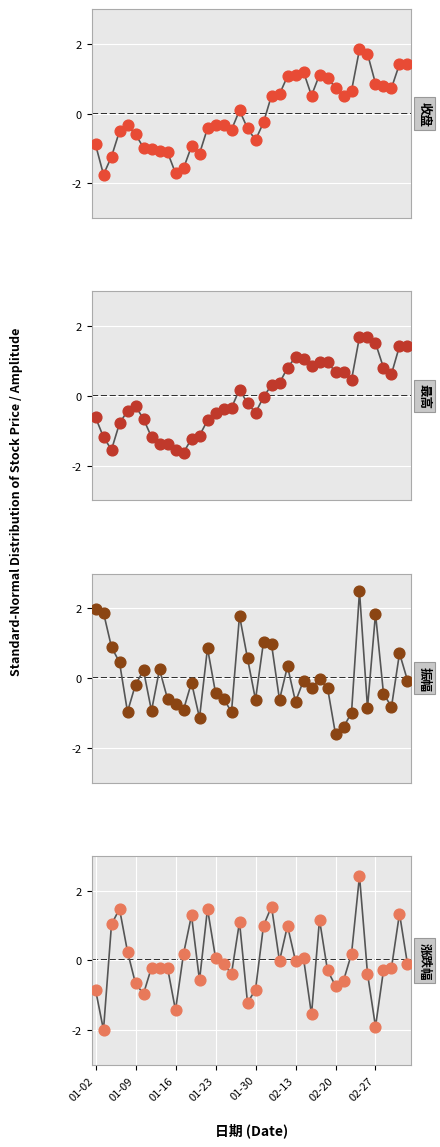

At how many categories does at least one series exceed 0?

32